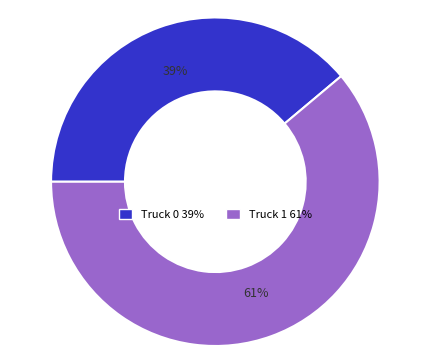

What is the smallest slice in the pie chart?

Truck 0